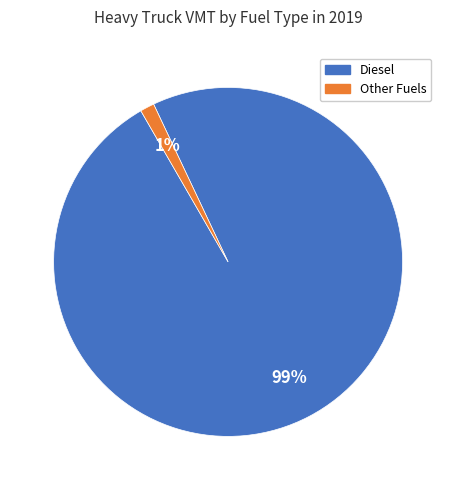

To the nearest percent, what is the average slice percentage?

50%